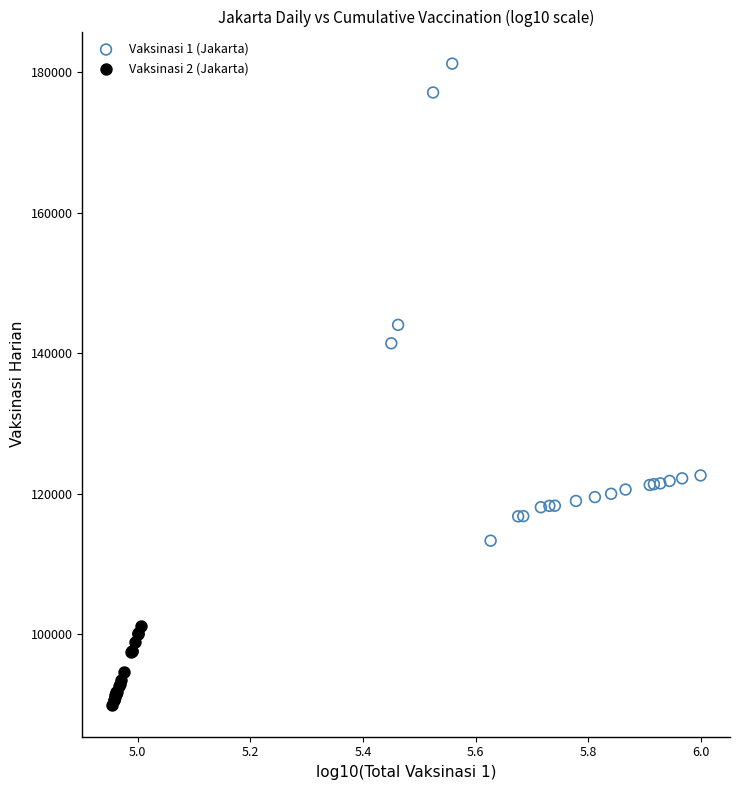

Which series has the largest Y range (max minus min)?

Vaksinasi 1 (Jakarta)